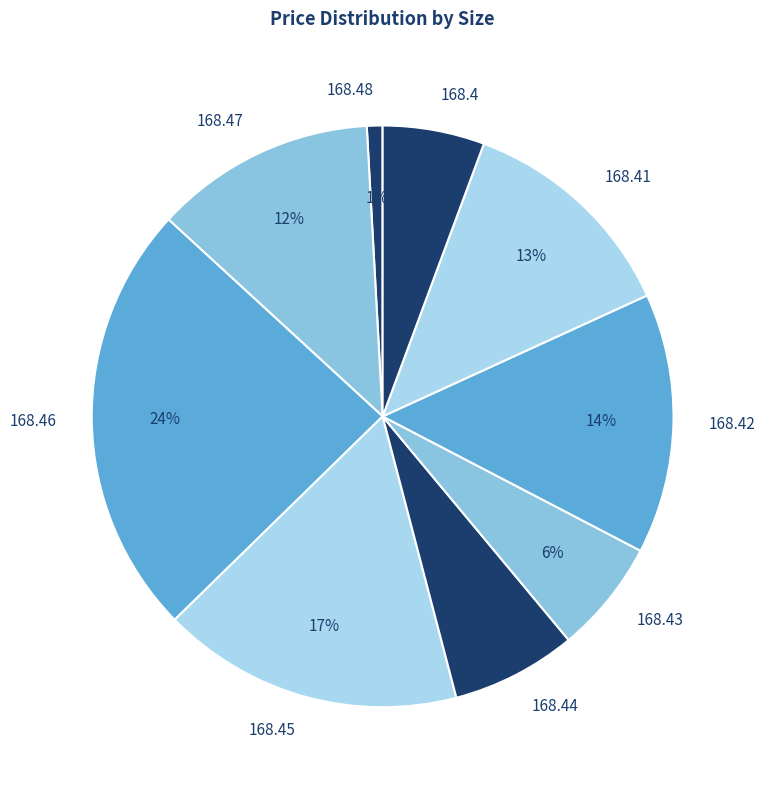

Do 168.45 and 168.42 together represent more than half of the pie?

No